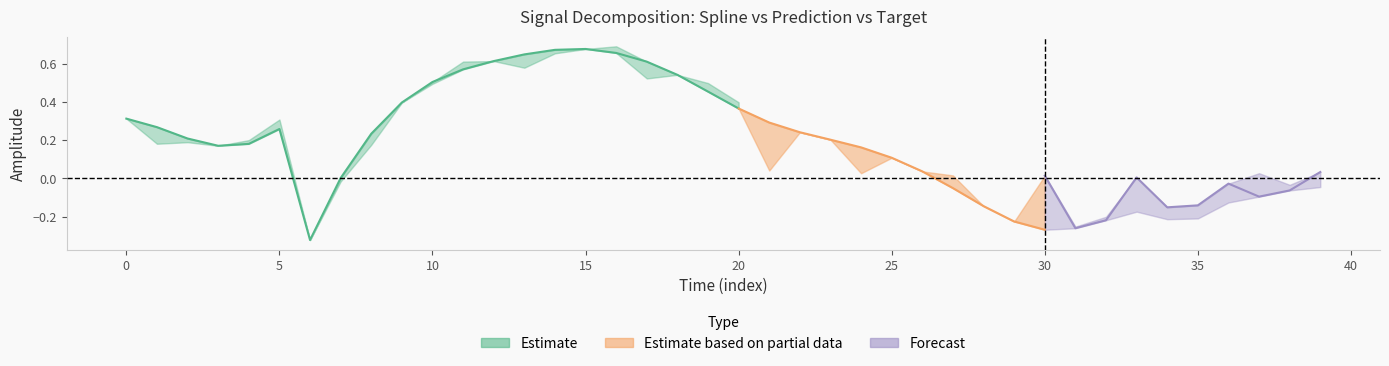

Where does the prediction series first go above 0?

time